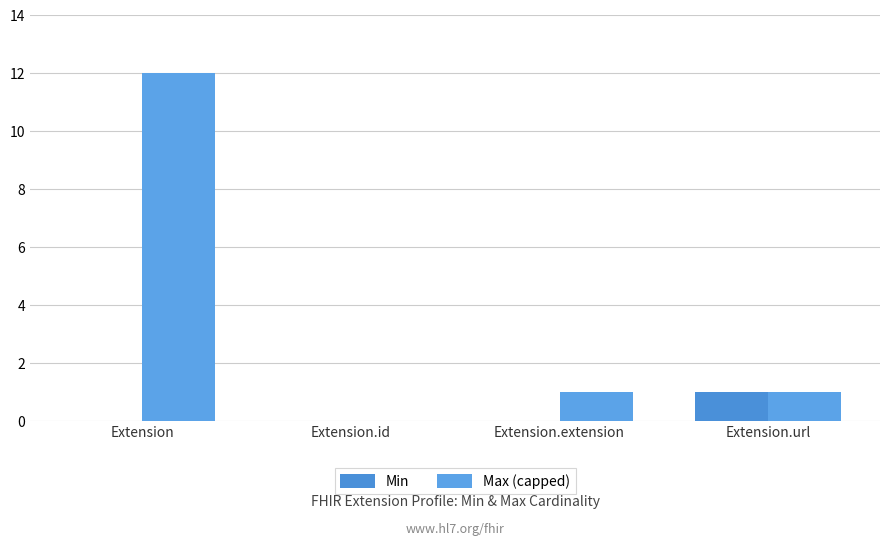

At which label is Min closest to 0?

Extension